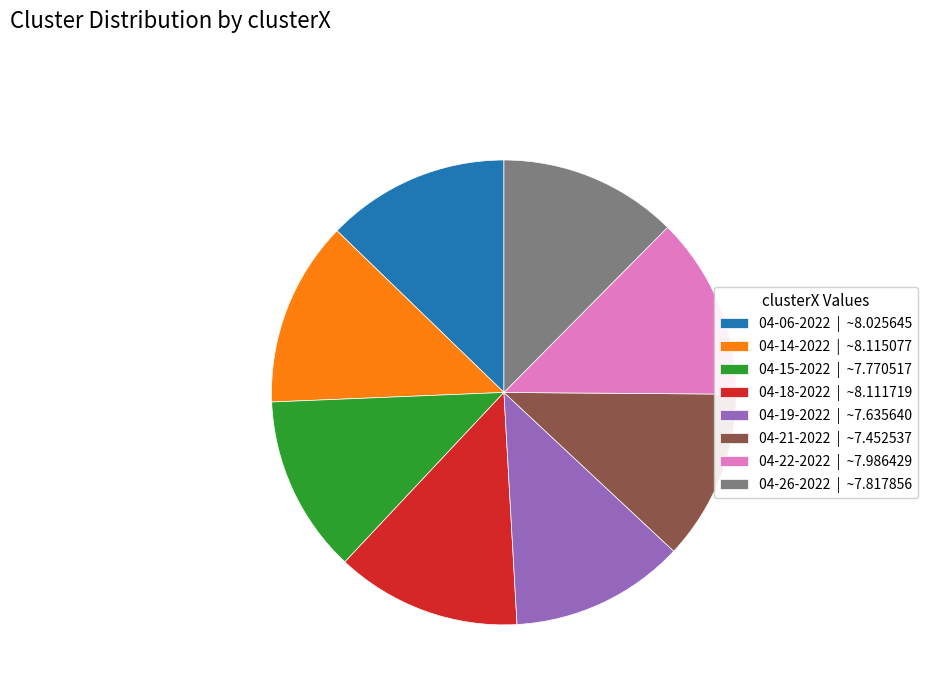

How many segments does this pie chart have?

8